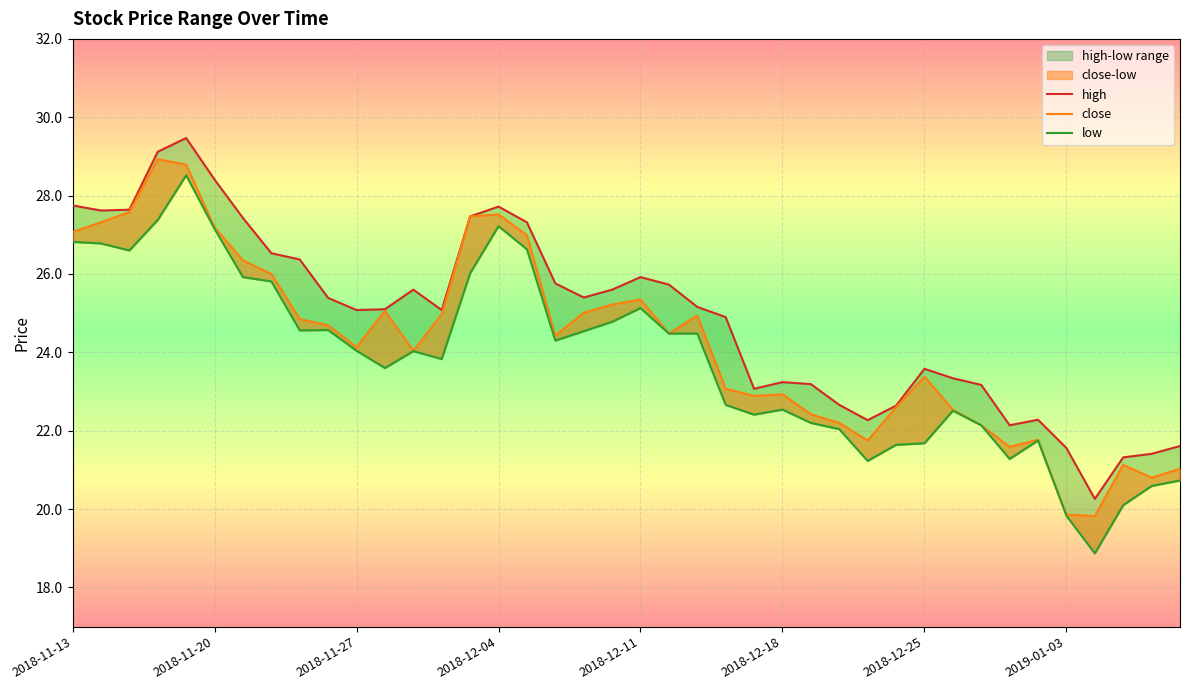

What is the value of the low point at the 5th from the left?

28.5